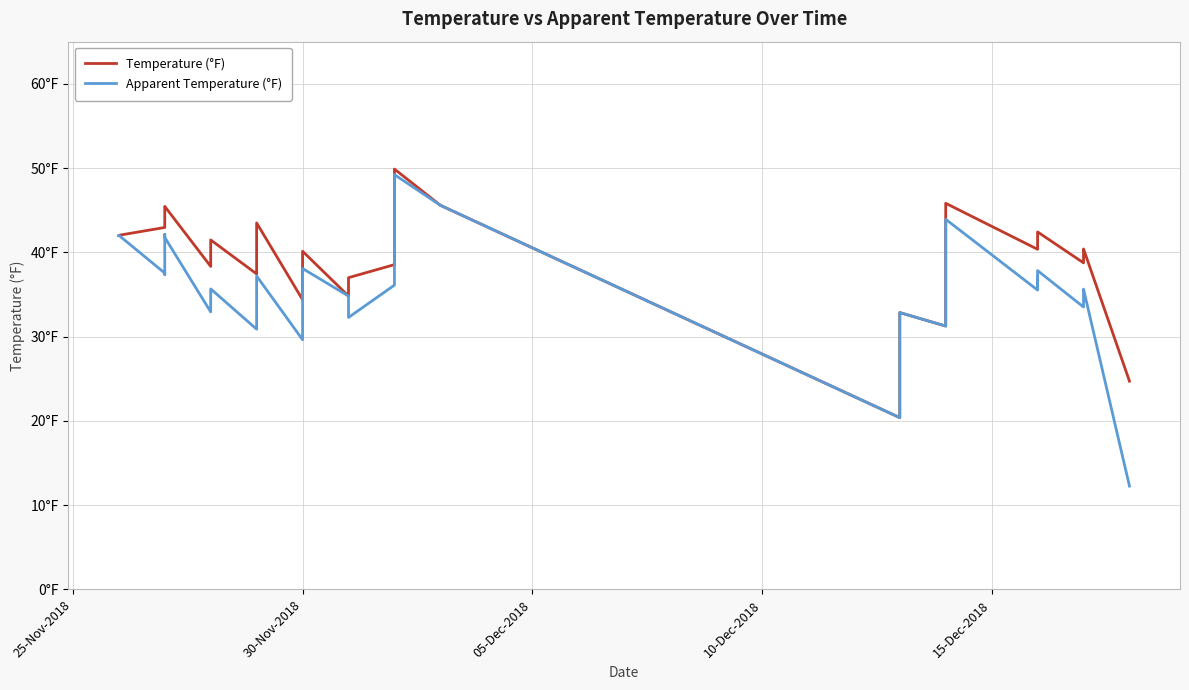

What are all the series names shown in the legend?

Temperature (°F), Apparent Temperature (°F)